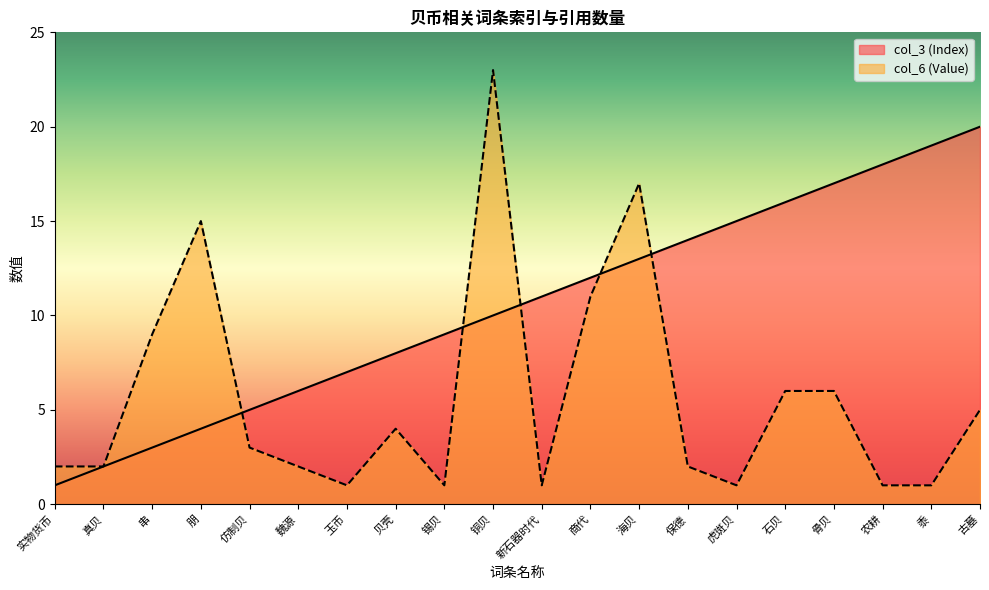

True or false: col_3 (Index) has more than 1 interior local peaks.

False